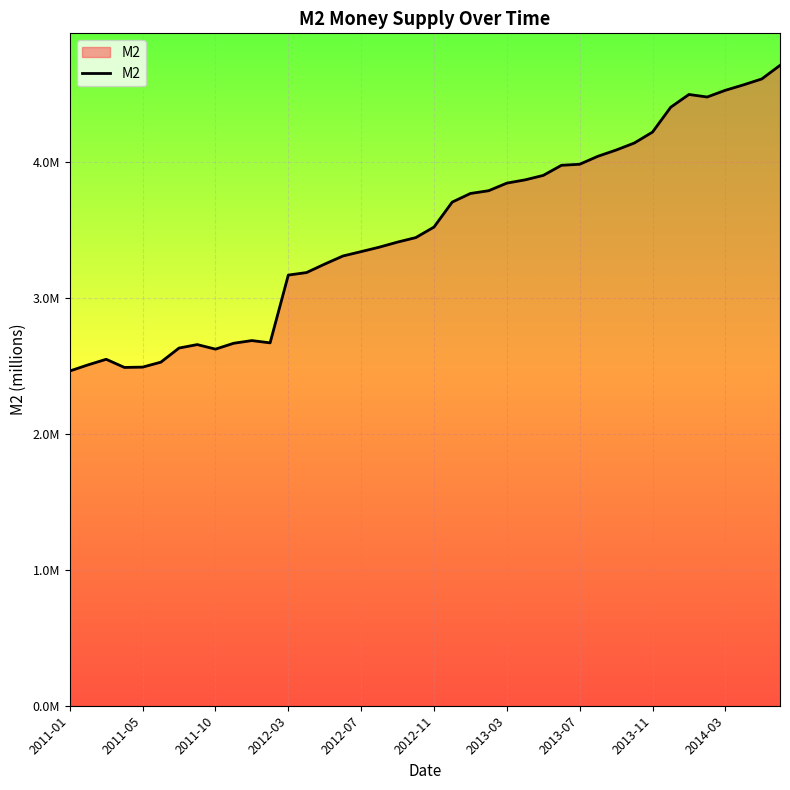

Does the chart display data point markers on the line(s)?

No